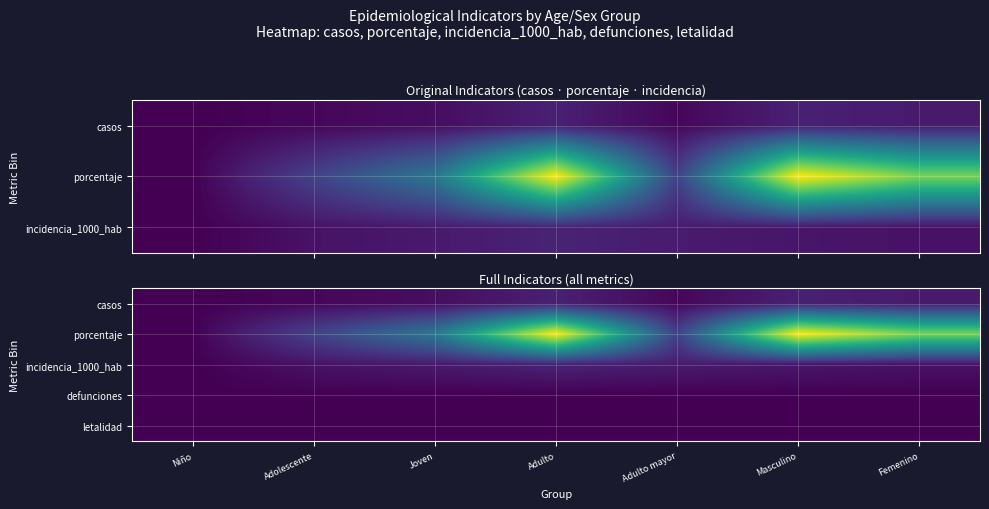

Which category has the lowest value across all series?

Niño